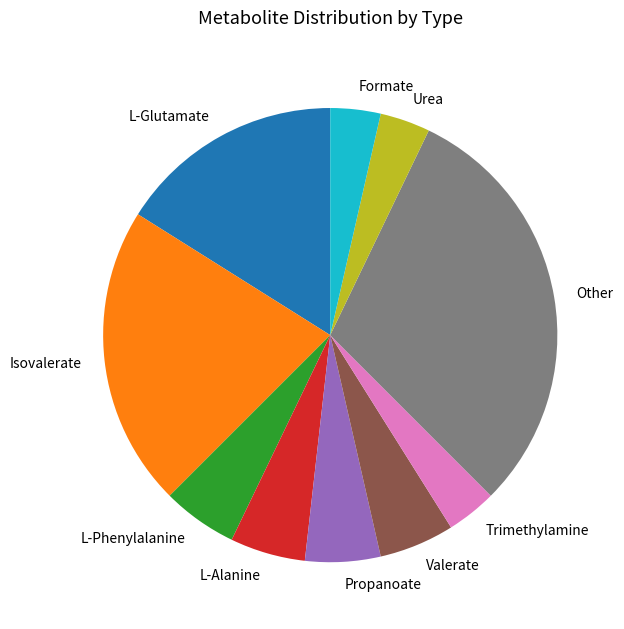

Is there any slice that represents more than half of the pie?

No